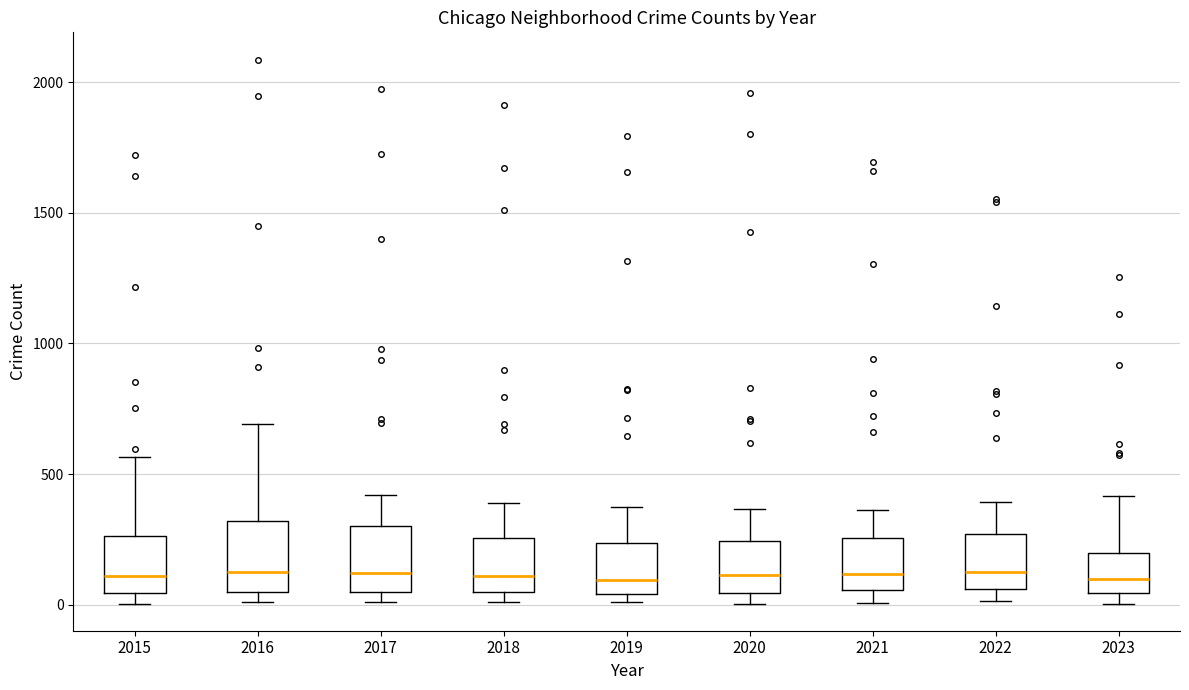

Reading left to right, read every box against the y-axis: the position of its median line, the range the box covers, and the ends of its whiskers. The values are not printed on the chart, so give them approximately, as read against the axis.

2015: median 100, box 50 to 250, whiskers 0 to 550
2016: median 150, box 50 to 300, whiskers 0 to 700
2017: median 100, box 50 to 300, whiskers 0 to 400
2018: median 100, box 50 to 250, whiskers 0 to 400
2019: median 100, box 50 to 250, whiskers 0 to 400
2020: median 100, box 50 to 250, whiskers 0 to 350
2021: median 100, box 50 to 250, whiskers 0 to 350
2022: median 100, box 50 to 250, whiskers 0 to 400
2023: median 100, box 50 to 200, whiskers 0 to 400